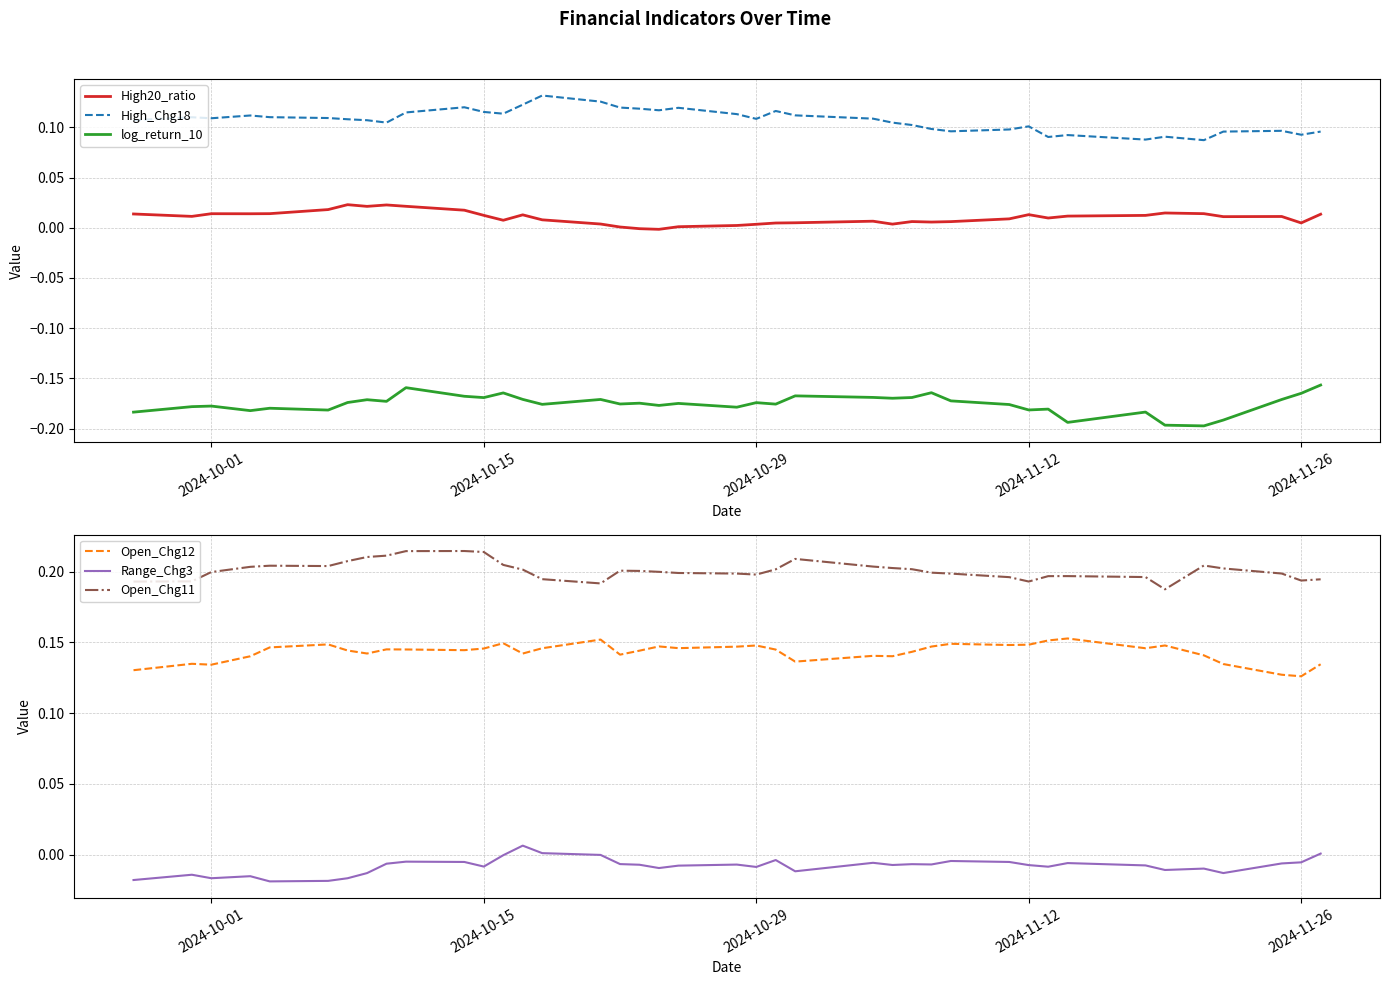

True or false: High_Chg18 and High20_ratio cross at least once.

False